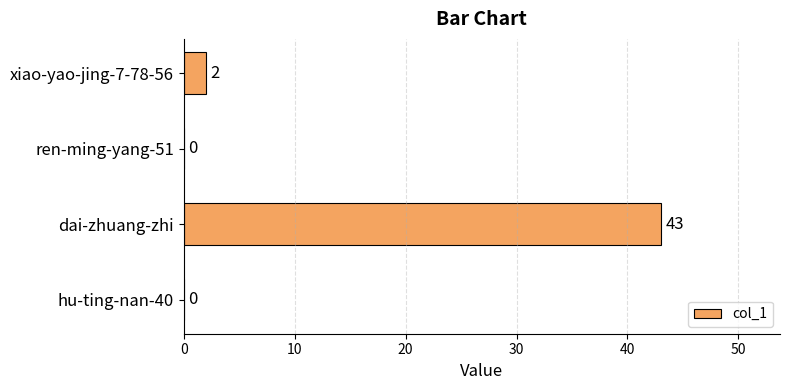

What is the greatest value displayed?

43